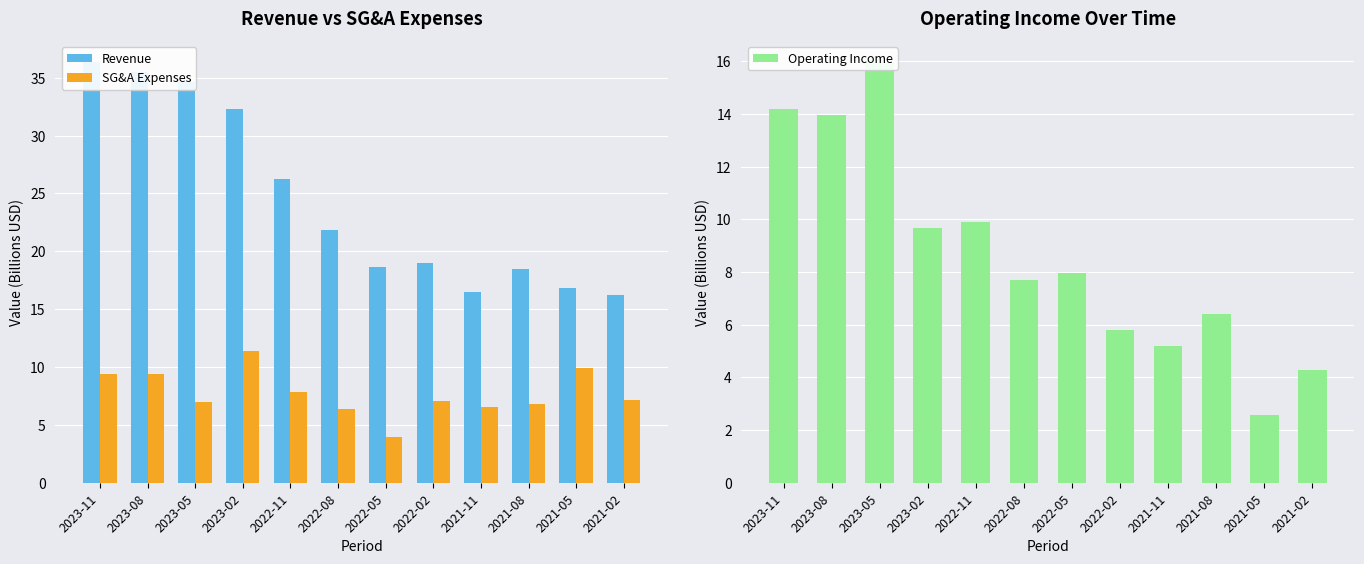

The Revenue series shows 35.5 at 2023-08. True or false?

True